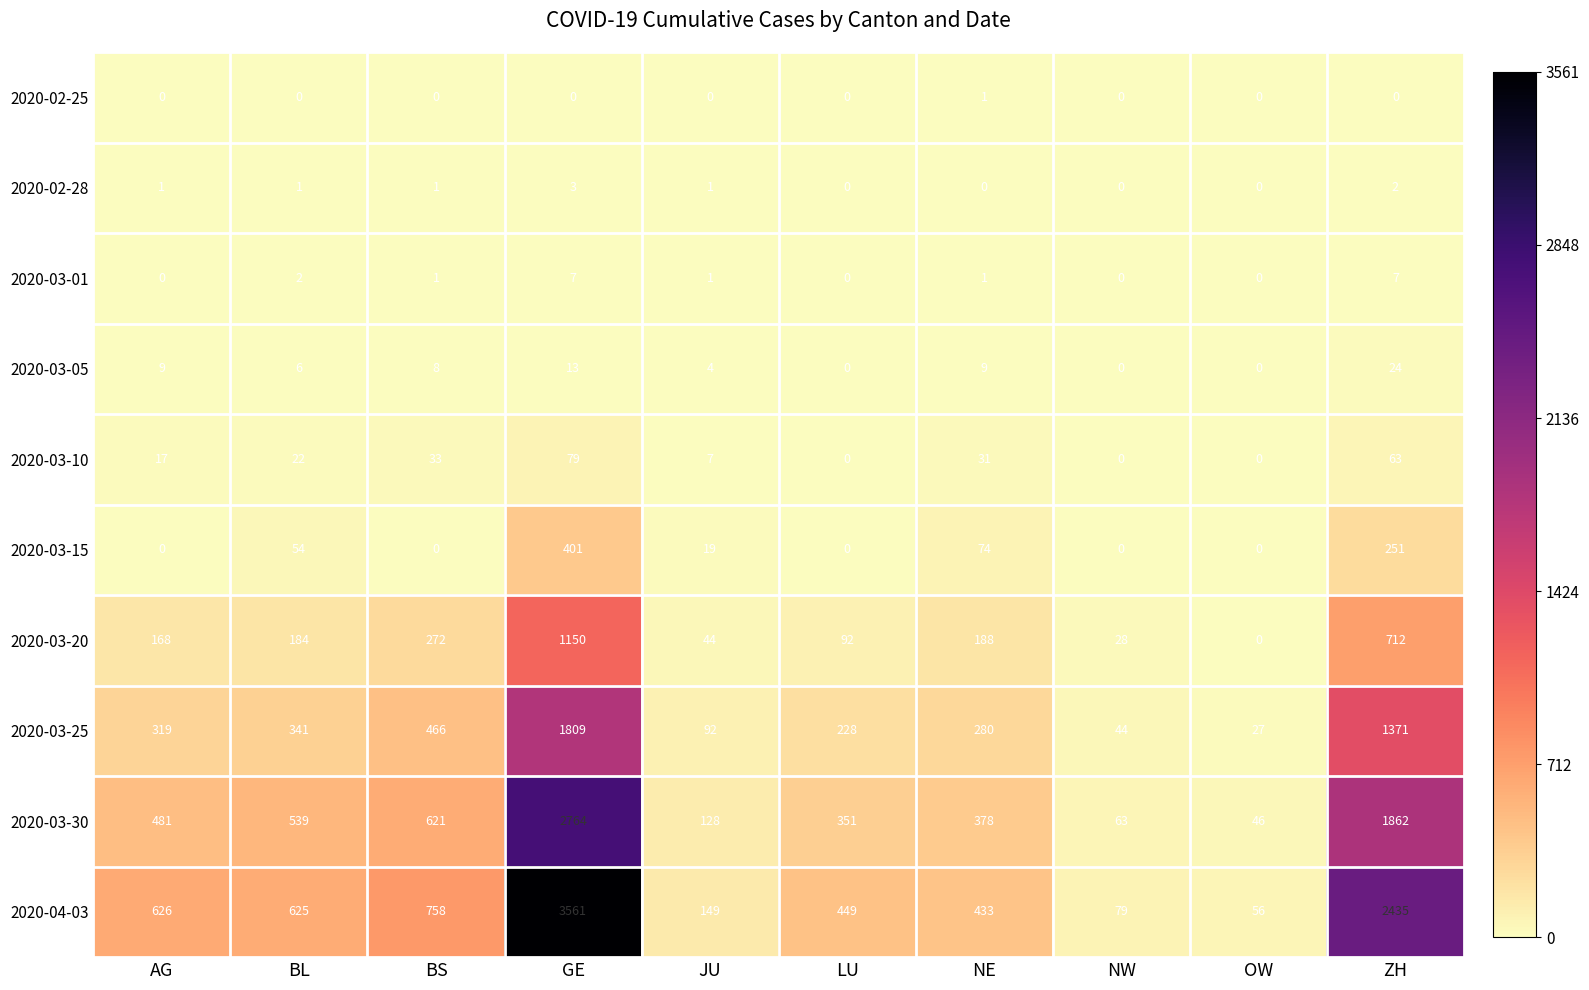

Is it true that 2020-03-10 equals 63 at ZH?

True